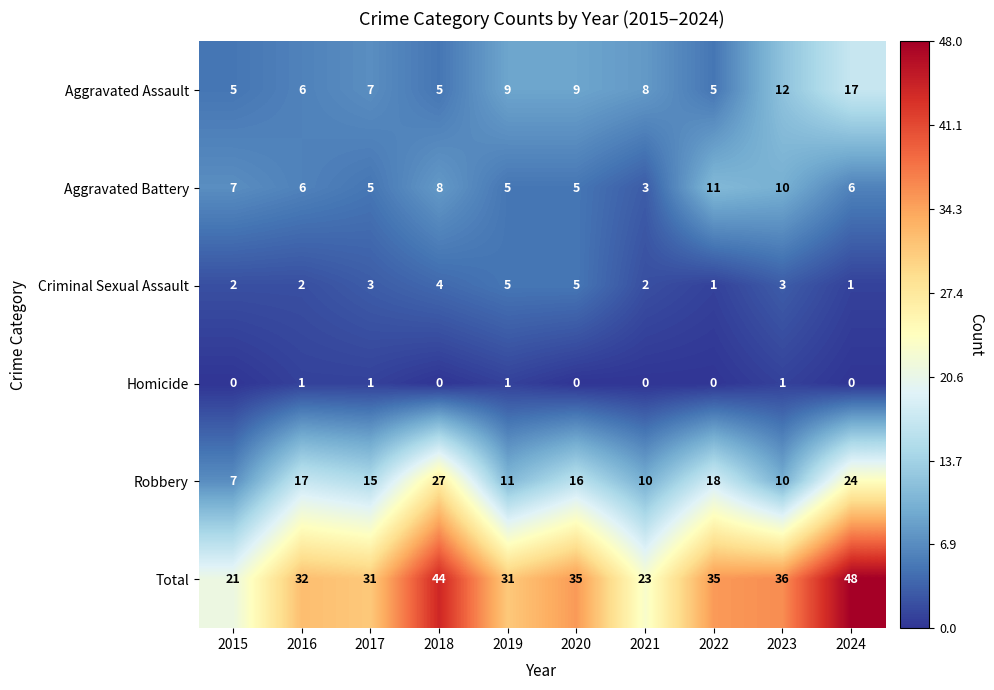

What is the sum of all Total values?

336